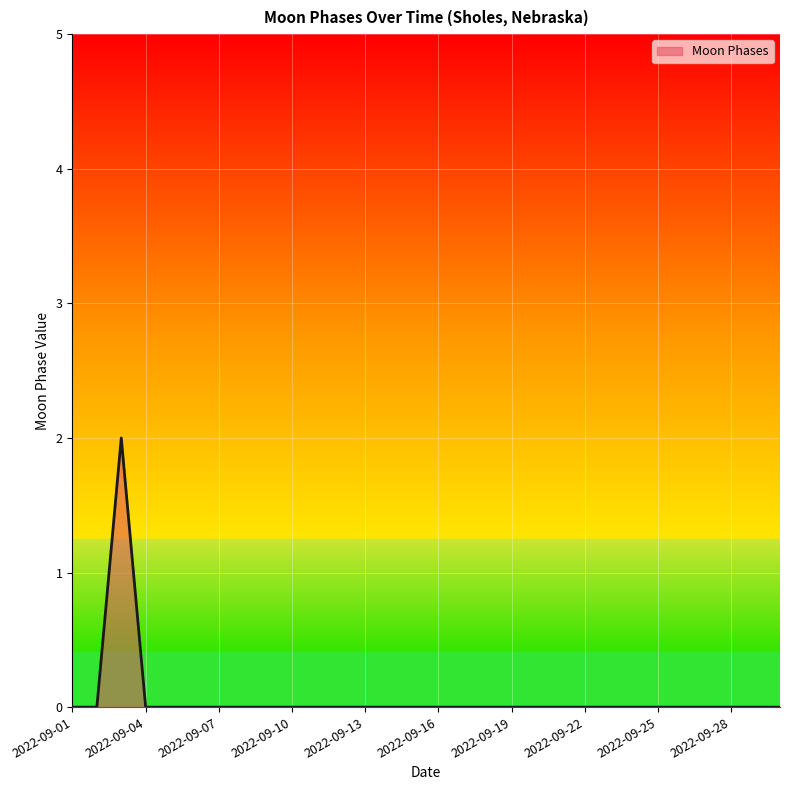

Reading right to left, transcribe all the data shown in this chart.

0	0	0	0	0	0	0	0	0	0	0	0	0	0	0	0	0	0	0	0	0	0	0	0	0	0	0	2	0	0